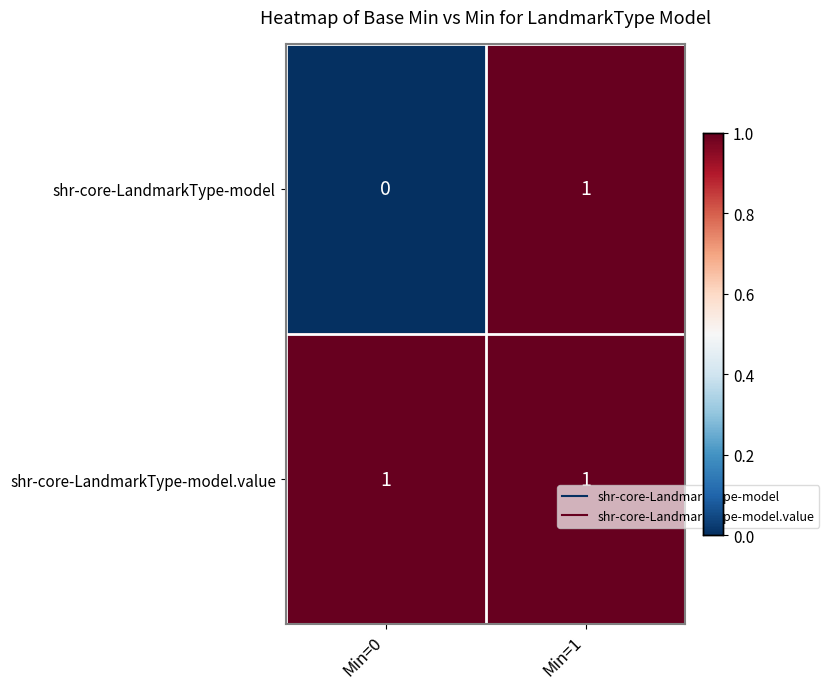

List the series in order of their overall mean, highest first.

shr-core-LandmarkType-model.value, shr-core-LandmarkType-model